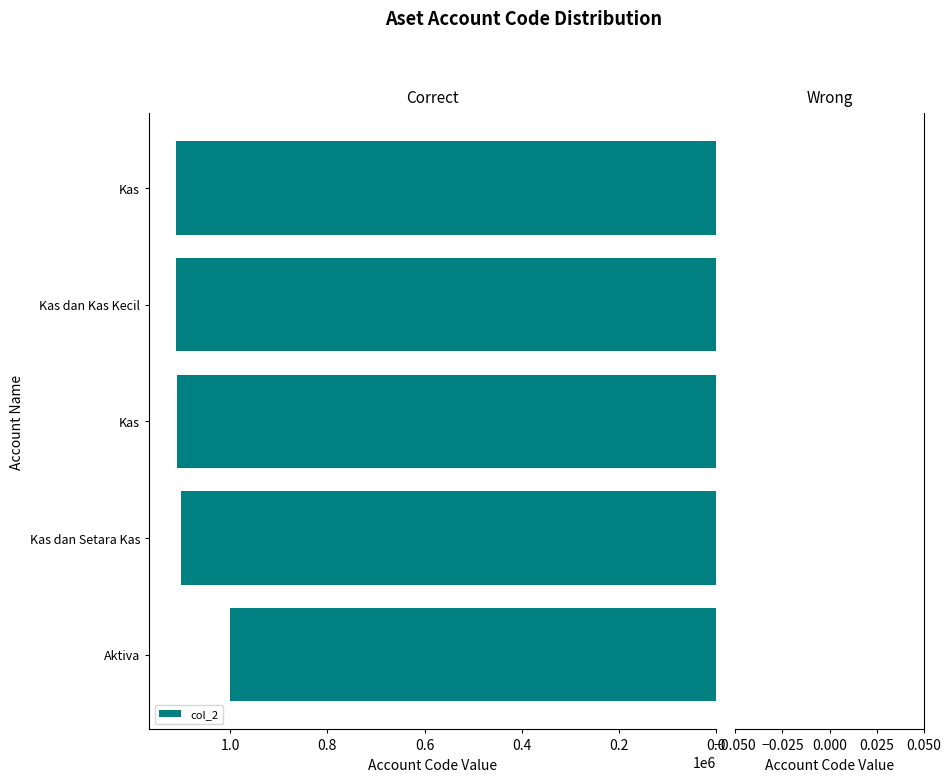

How many values are below 1110000?

2